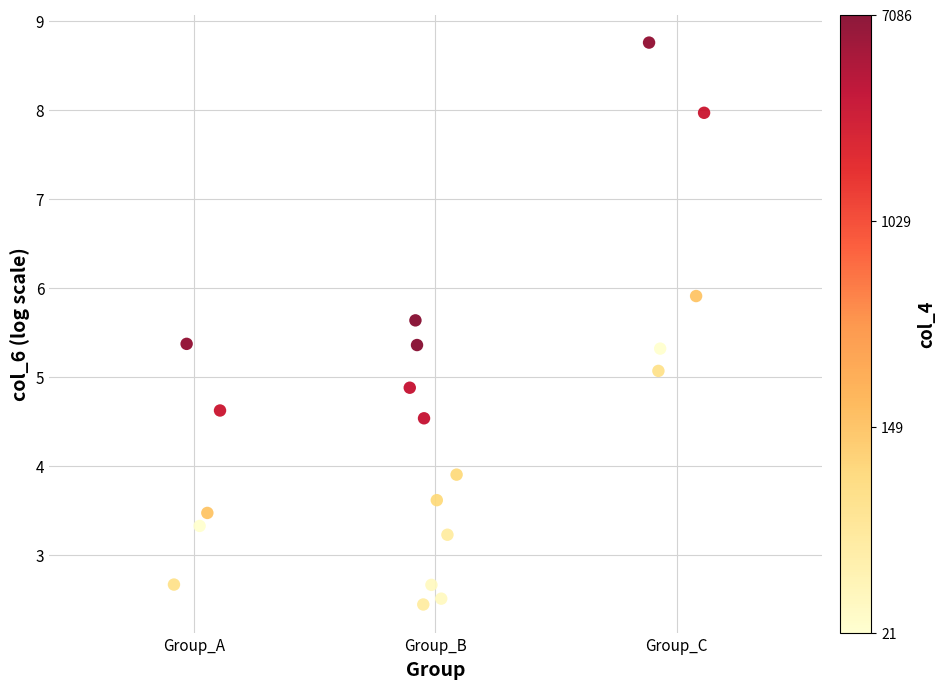

What is the range of X values (max minus min)?

2.2